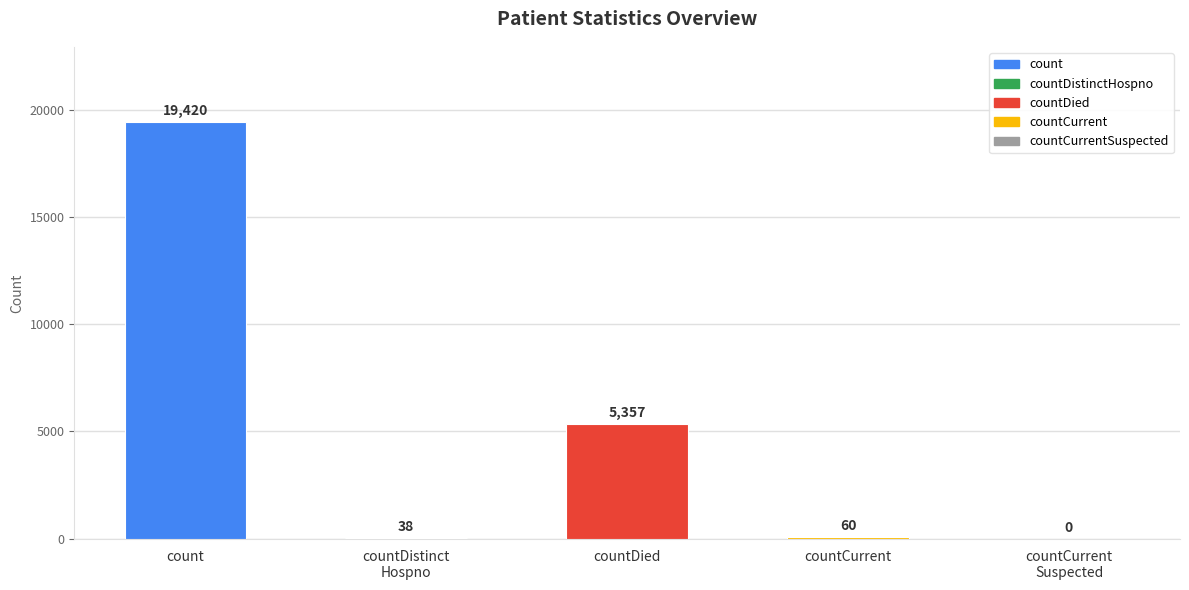

Reading left to right, what are all the values shown in this chart?

19420	38	5357	60	0